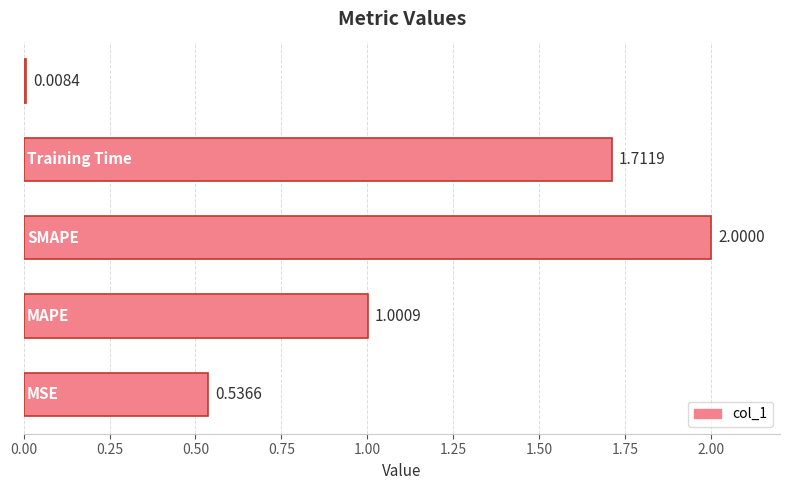

What is the average value?

1.1